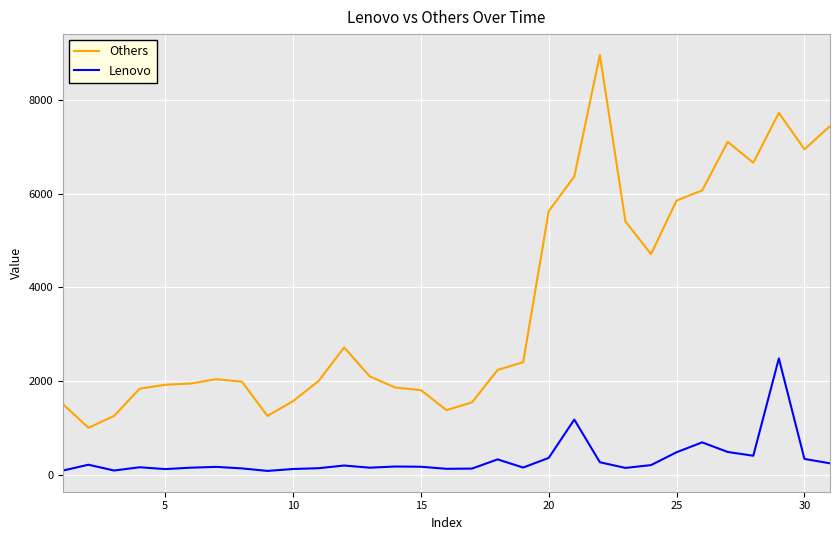

True or false: Others and Lenovo intersect in this chart.

False